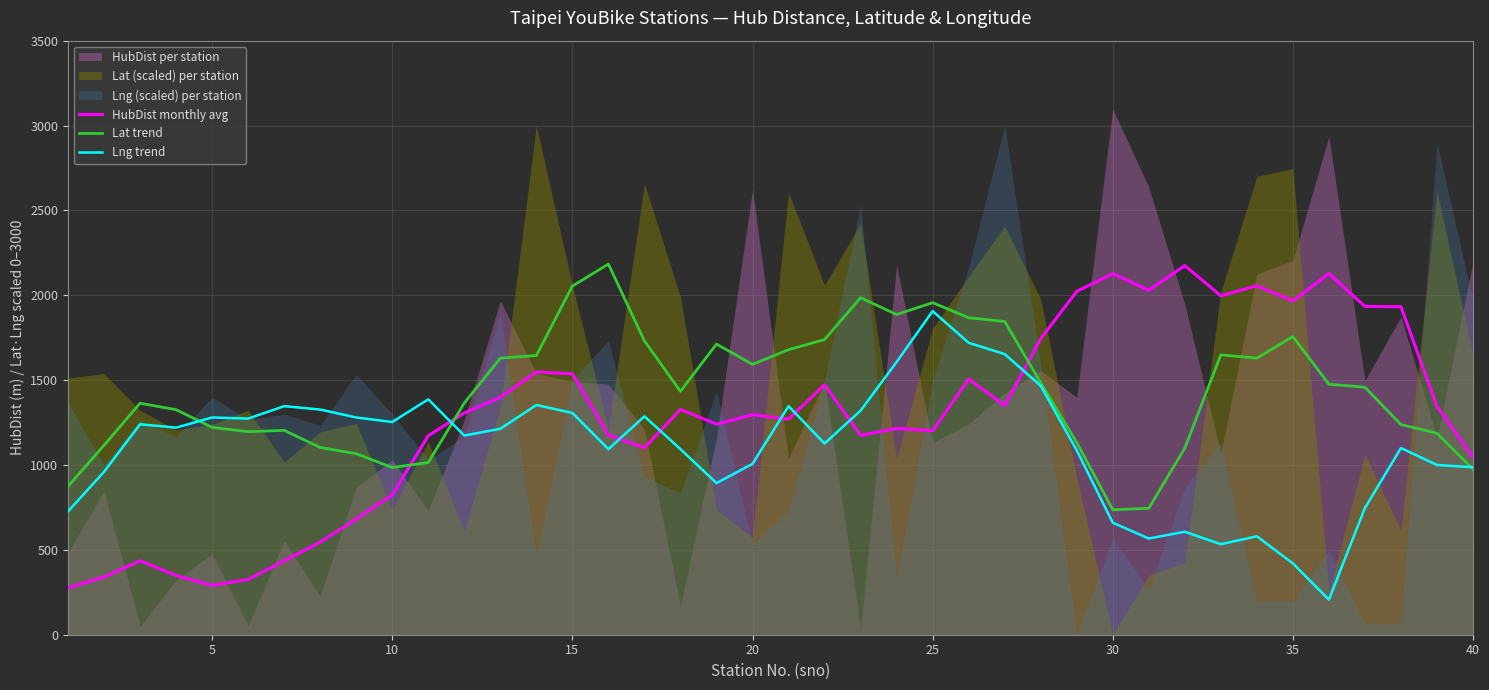

What is the difference between the maximum and minimum values in the HubDist monthly avg series?

1898.6